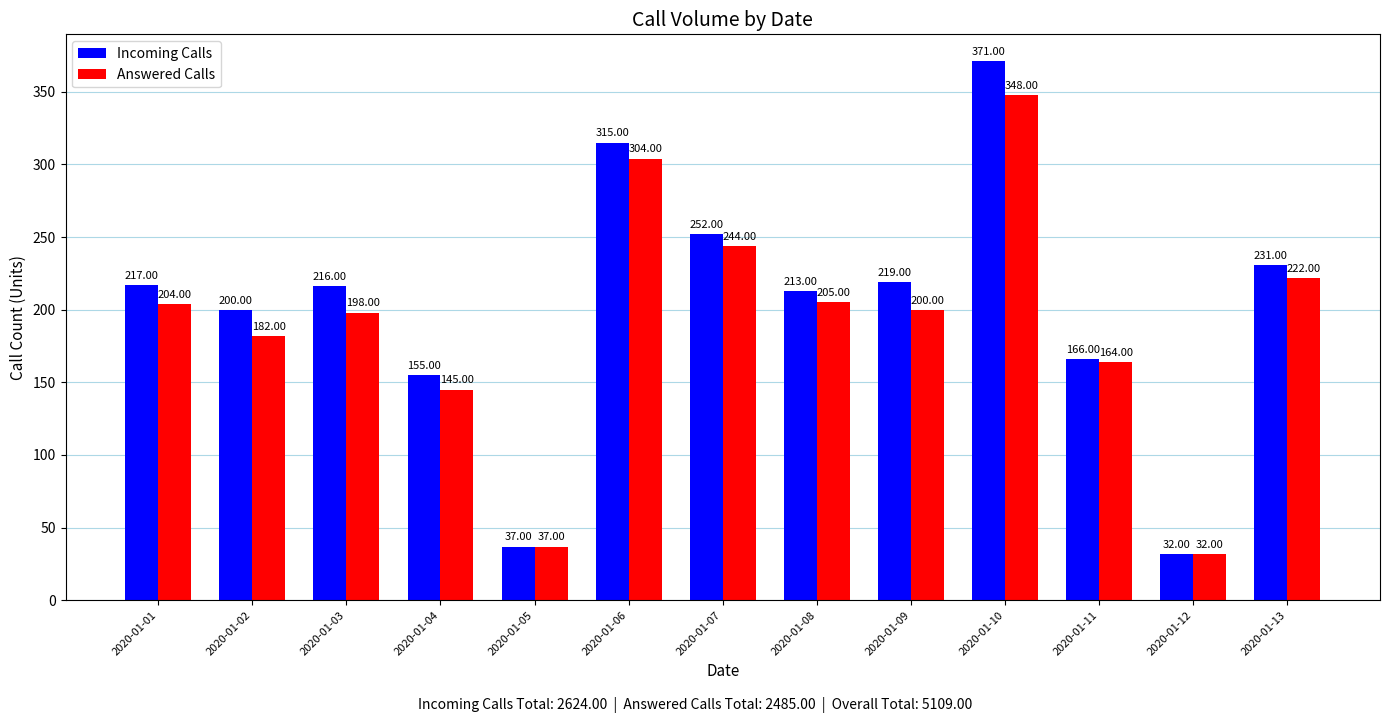

True or false: Incoming Calls has a value of 315 at 2020-01-06.

True